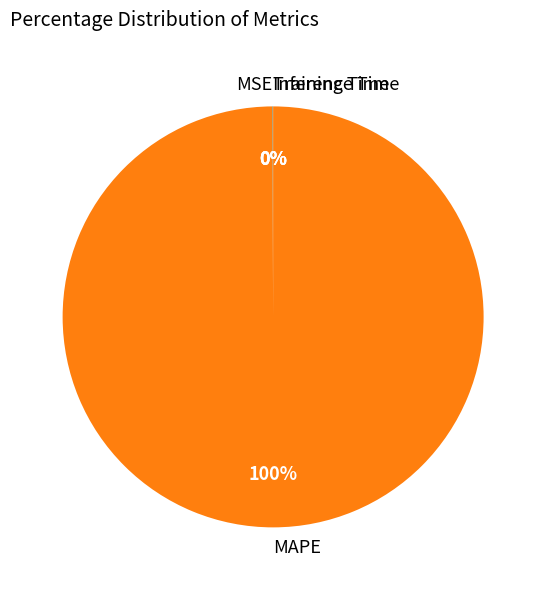

Which category has the biggest portion of the pie?

MAPE